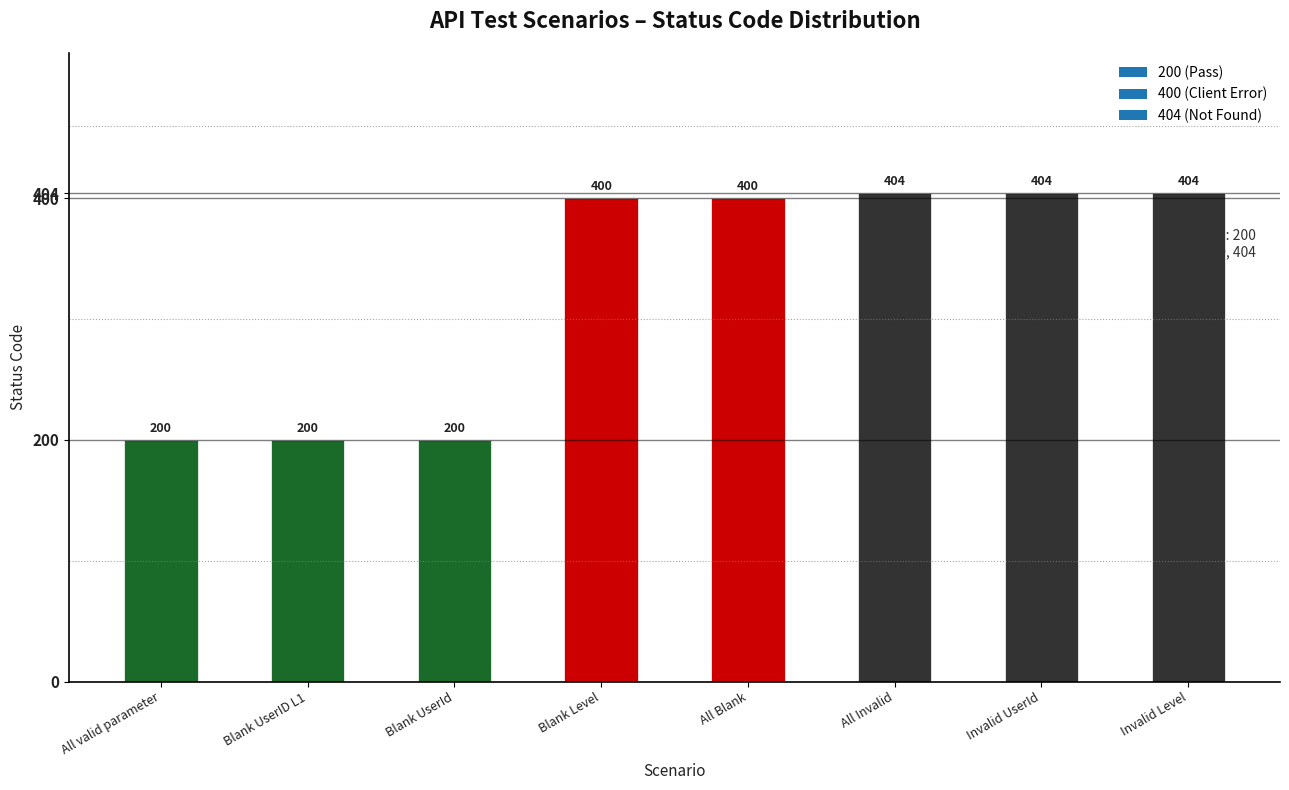

The value at Blank UserID L1 is 200. True or false?

True